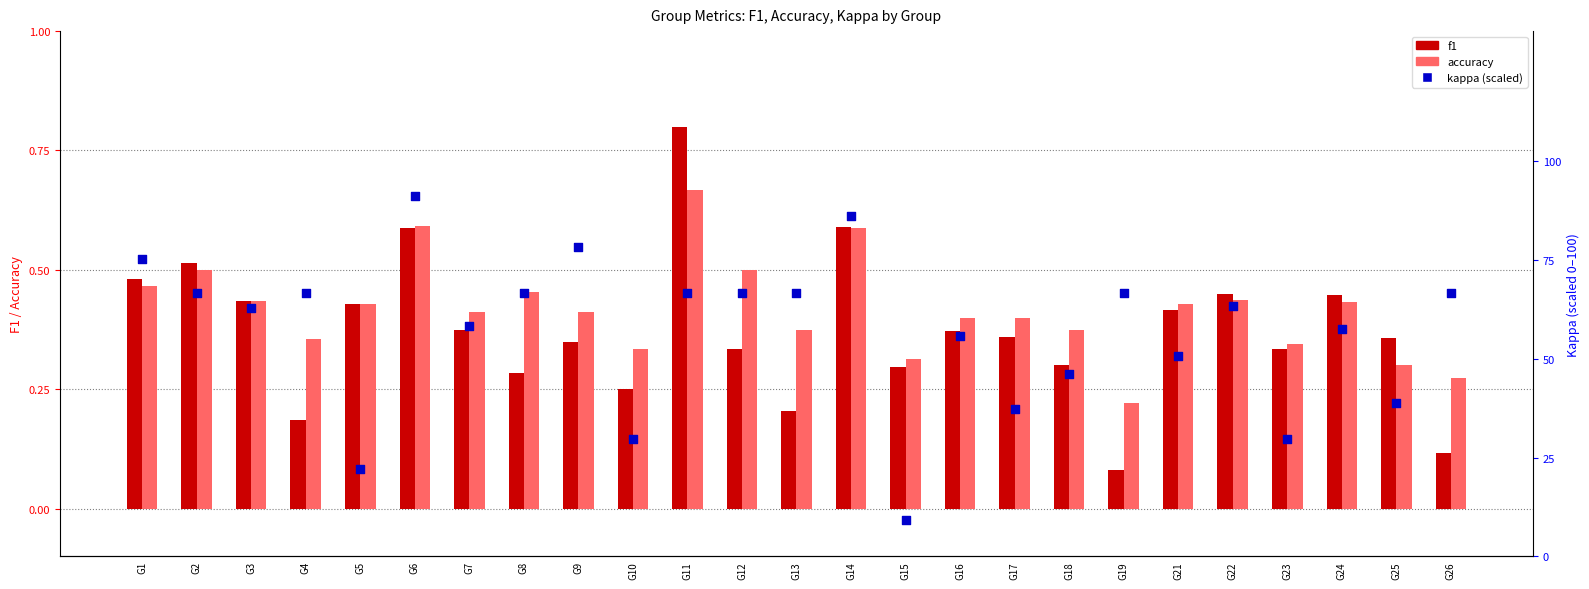

What is the total value across all series at G7?

59.0